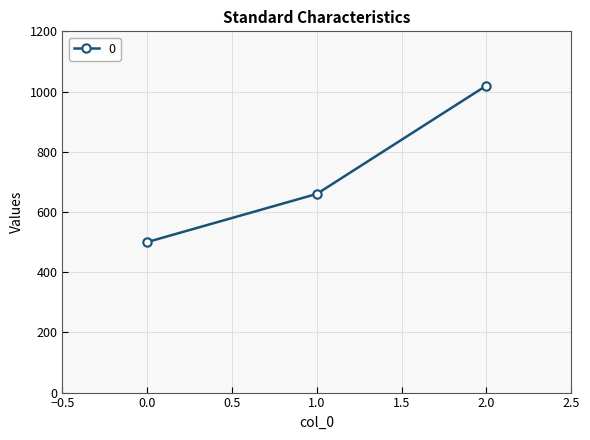

Reading left to right, extract all data points from this chart.

500	660	1020